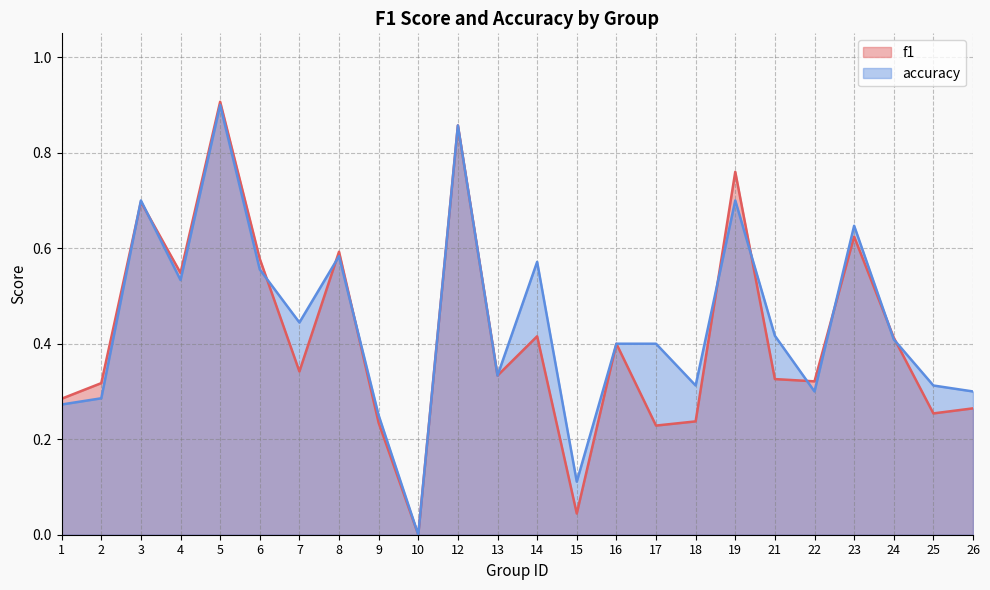

Where is the first local minimum for f1?

4